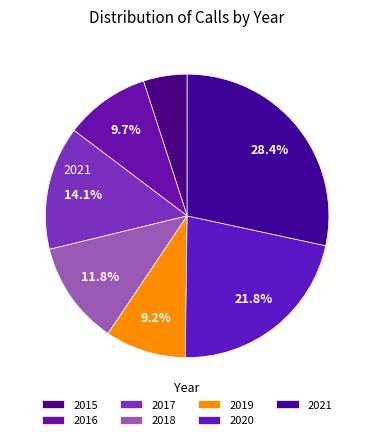

How many segments does this pie chart have?

7